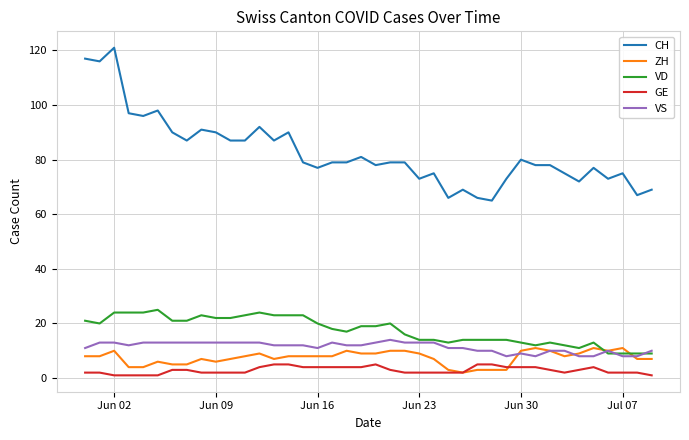

What is the difference between the second highest and second lowest values in the VS series?

5